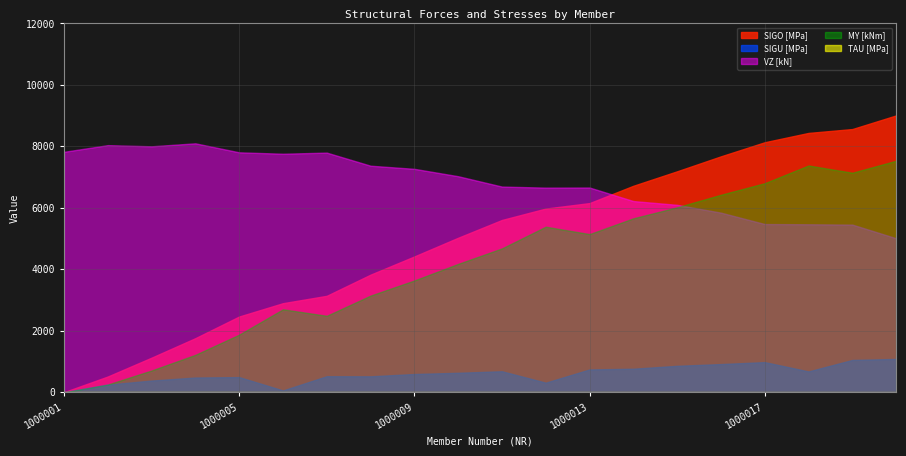

Which series has the largest total across all categories?

VZ [kN]